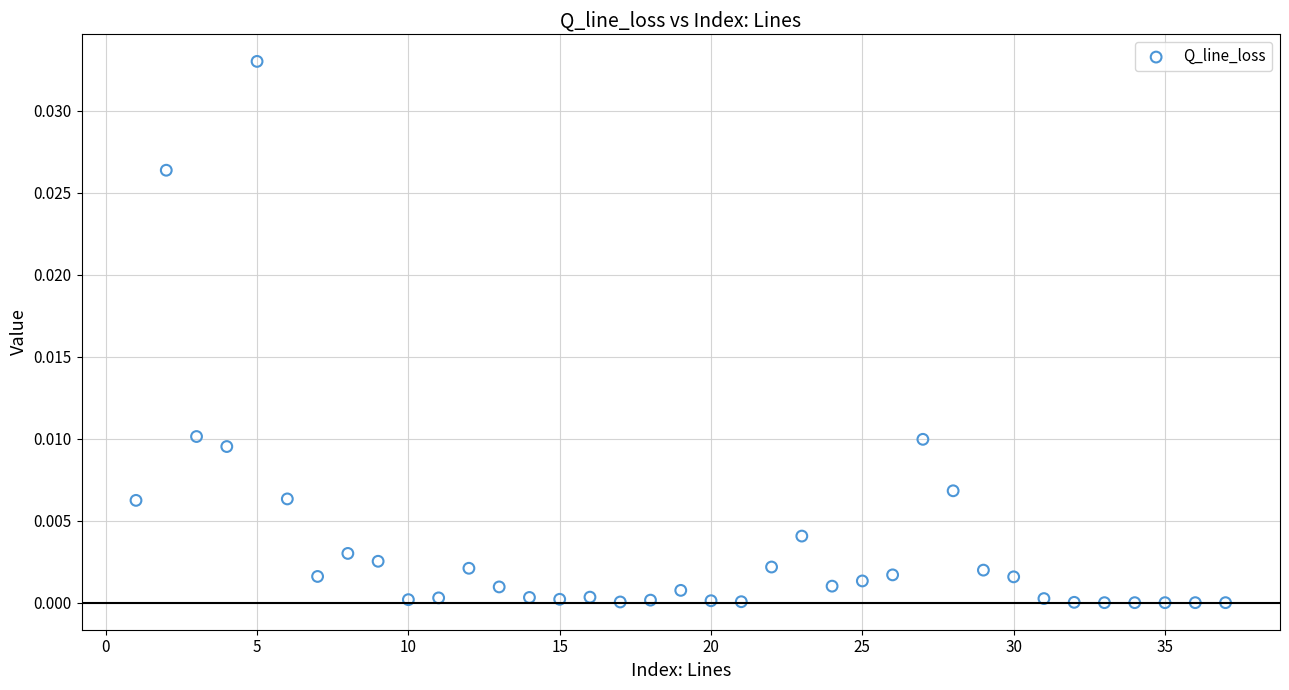

What is the range of X values (max minus min)?

36.0